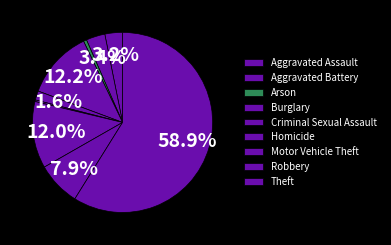

To the nearest percent, what portion does Aggravated Battery represent?

3%